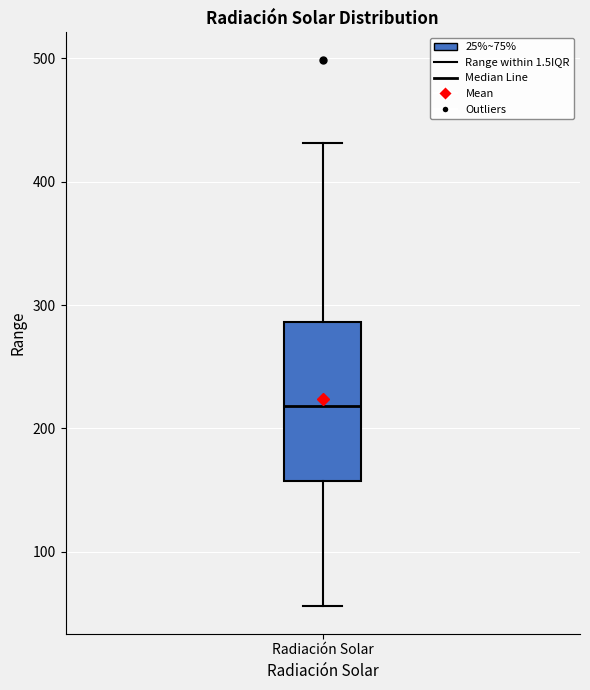

Read this box plot against the y-axis: the position of the median line, the range covered by the box, and the ends of both whiskers. The values are not printed on the chart, so give them approximately, as read against the axis.

median 220, box 160 to 290, whiskers 60 to 430